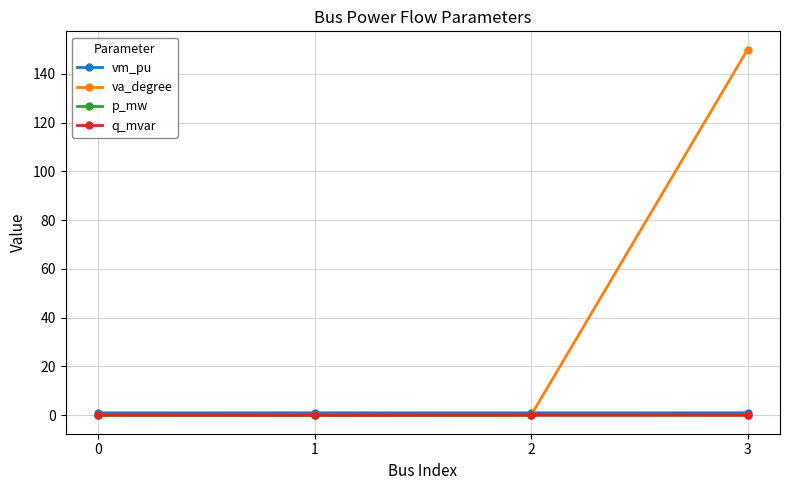

What is the spread (max minus min) of values at 2?

1.0